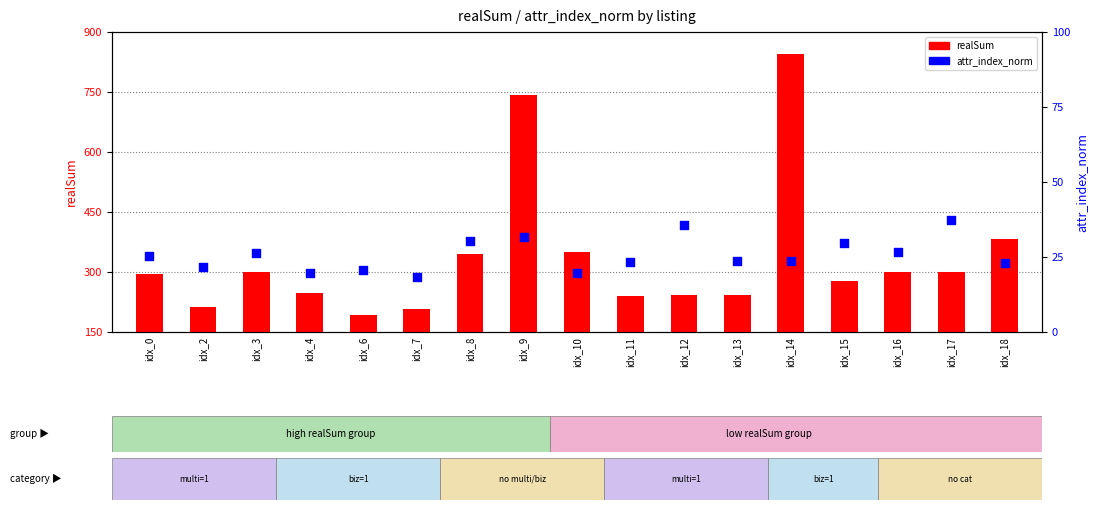

At which category is the sum across all series the highest?

idx_14